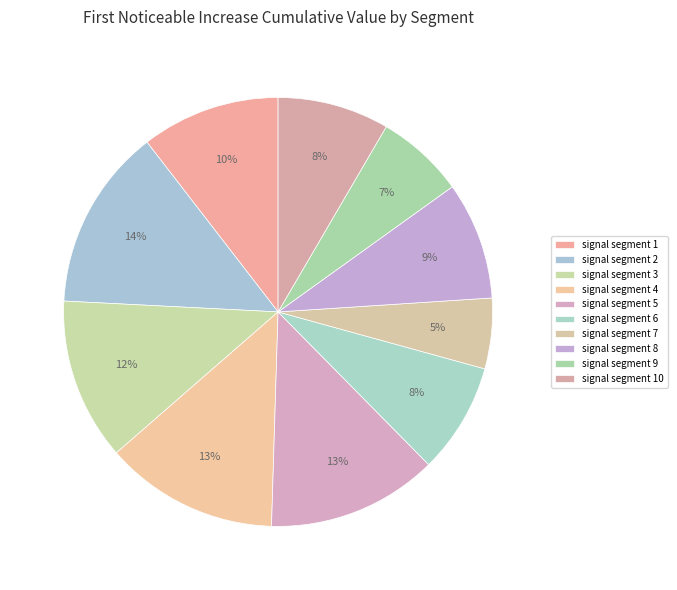

Rank the categories by value from lowest to highest.

signal segment 7, signal segment 9, signal segment 6, signal segment 10, signal segment 8, signal segment 1, signal segment 3, signal segment 5, signal segment 4, signal segment 2